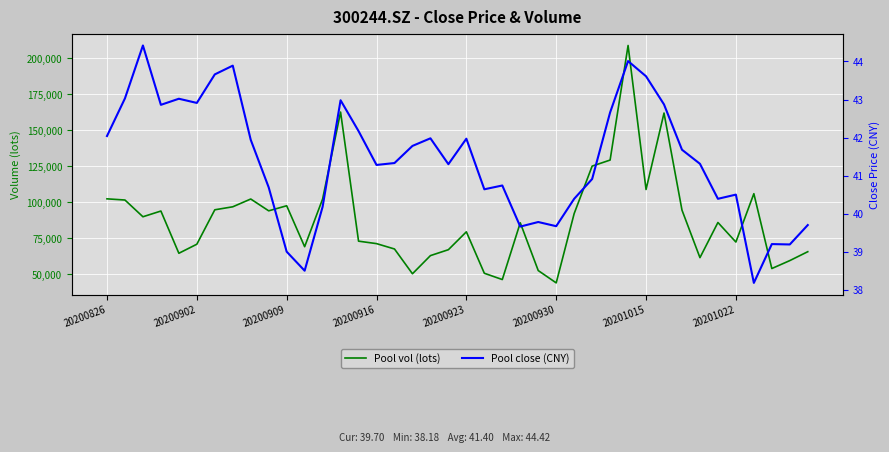

At which label is Pool vol (lots) closest to 126429?

27